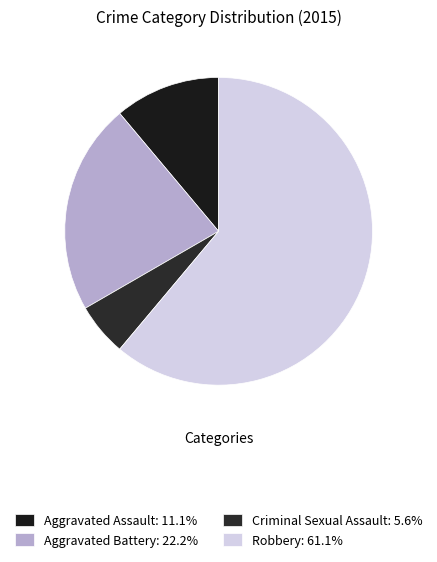

How many segments does this pie chart have?

4